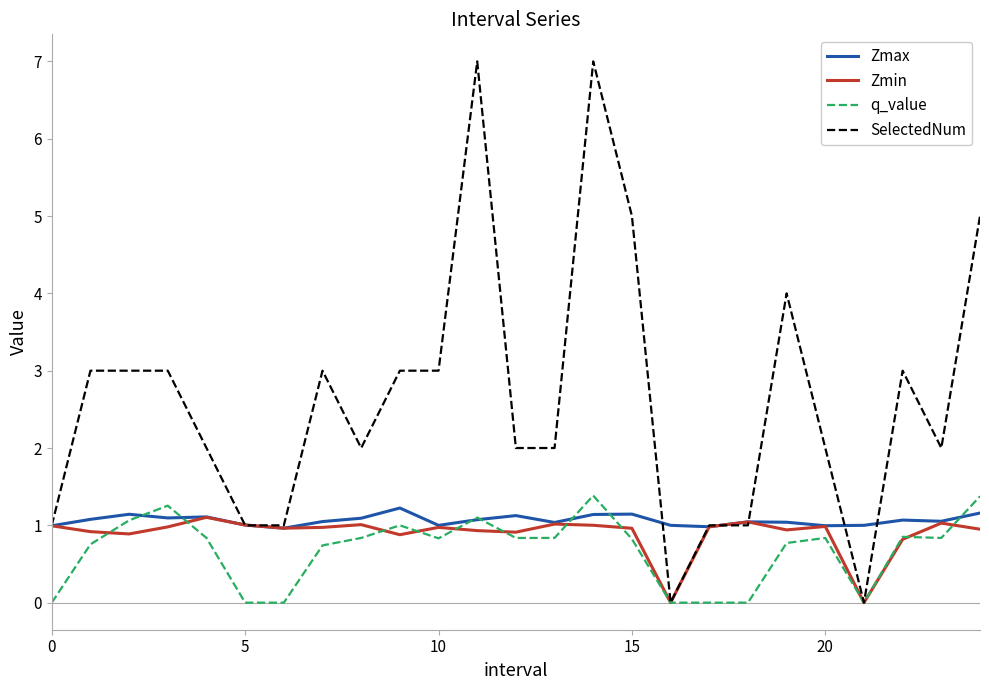

Which series has the largest total across all categories?

SelectedNum